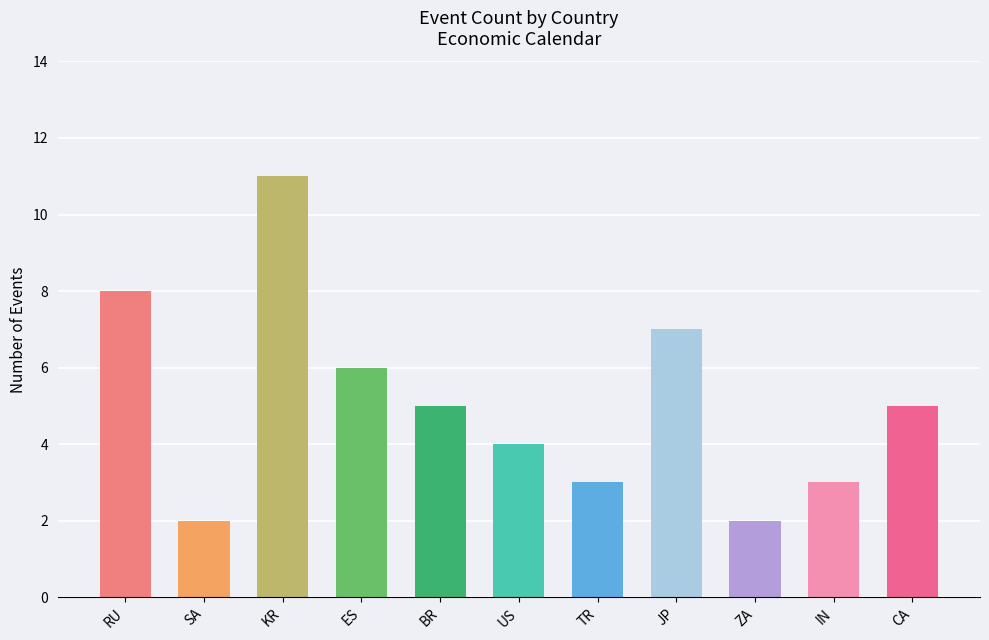

Does the chart contain stacked bars?

No